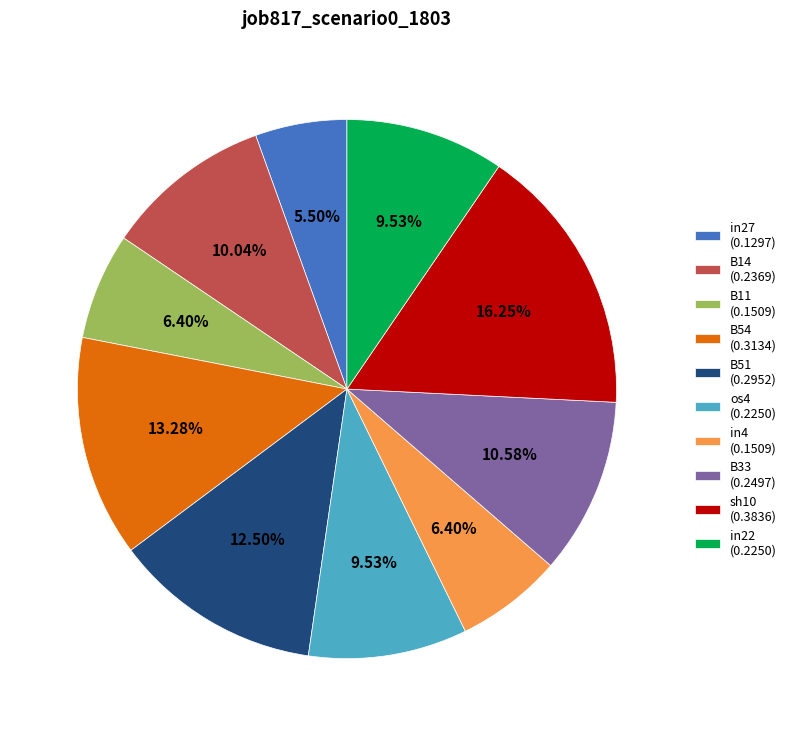

Which category has the biggest portion of the pie?

sh10